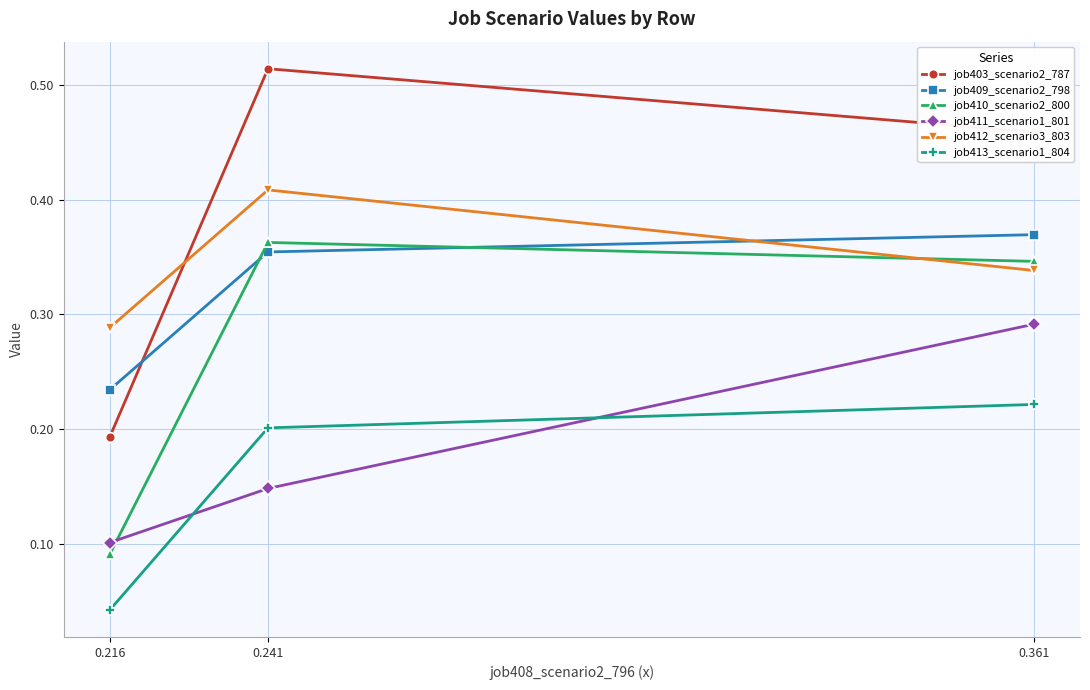

True or false: job411_scenario1_801 has a value of 0.3 at 0.241.

False